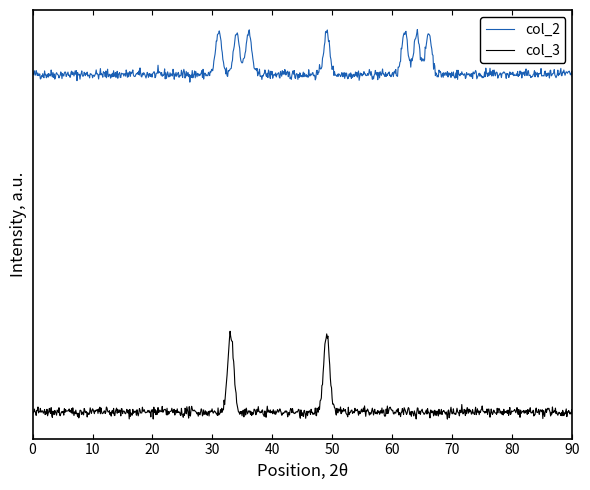

What is the smallest value displayed?

-2.2